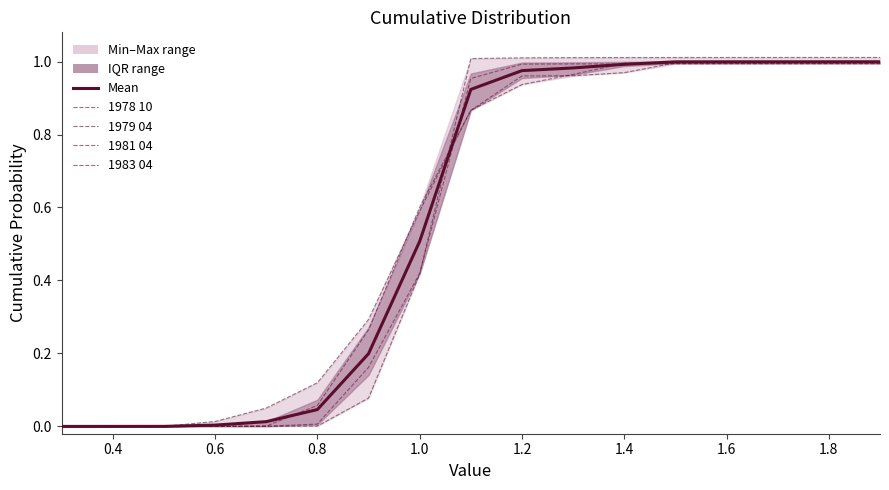

Is this an area chart (filled region under the line)?

No